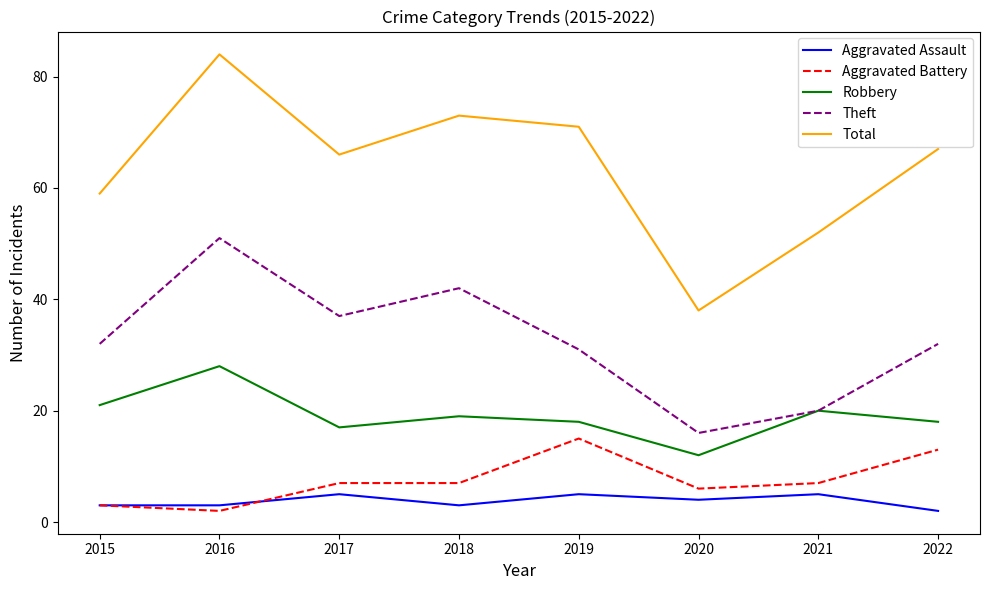

Between 2018 and 2022, which series saw the biggest shift?

Theft